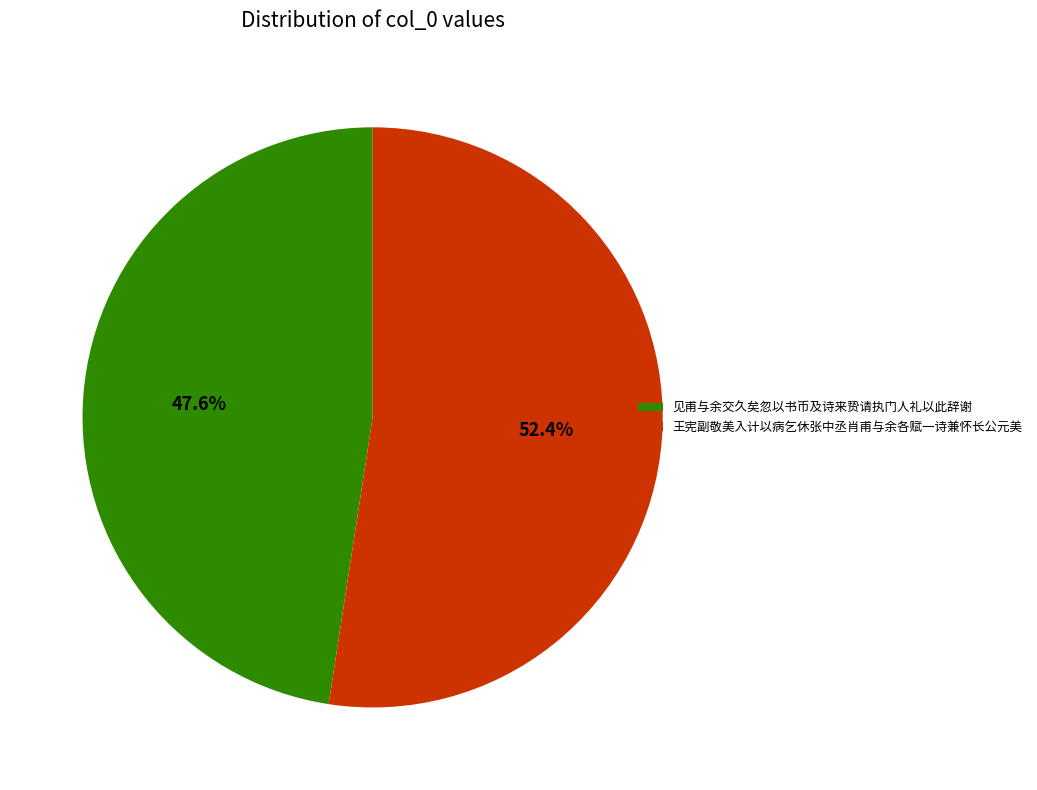

True or false: 见甫与余交久矣忽以书币及诗来贽请执门人礼以此辞谢 accounts for 48% of the total.

True